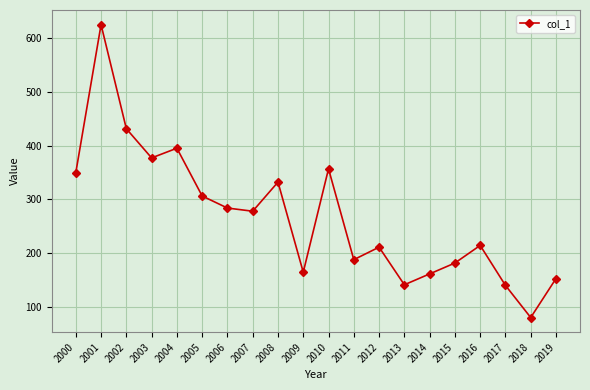

What is the sum of all values?

5364.9